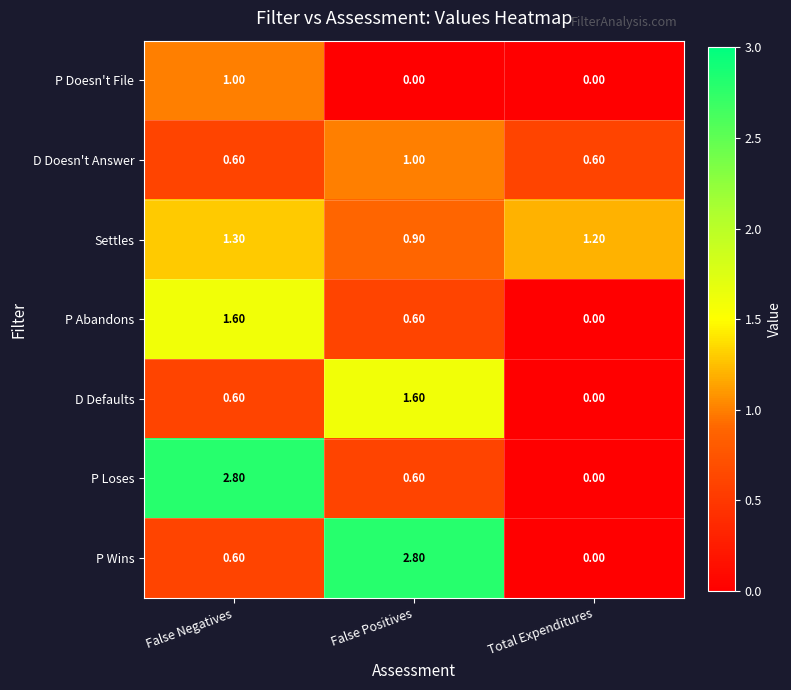

What is the difference between the highest and lowest values at False Negatives?

2.2